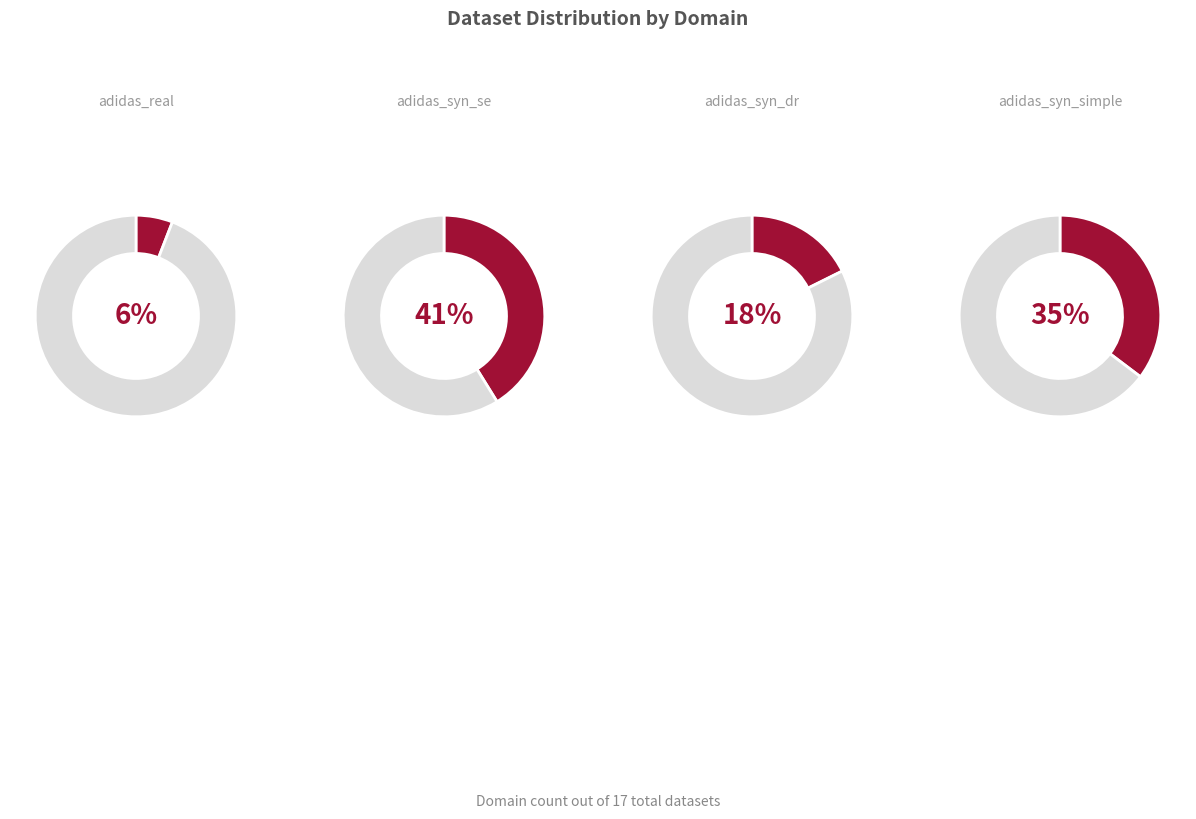

How many slices are in this pie chart?

4